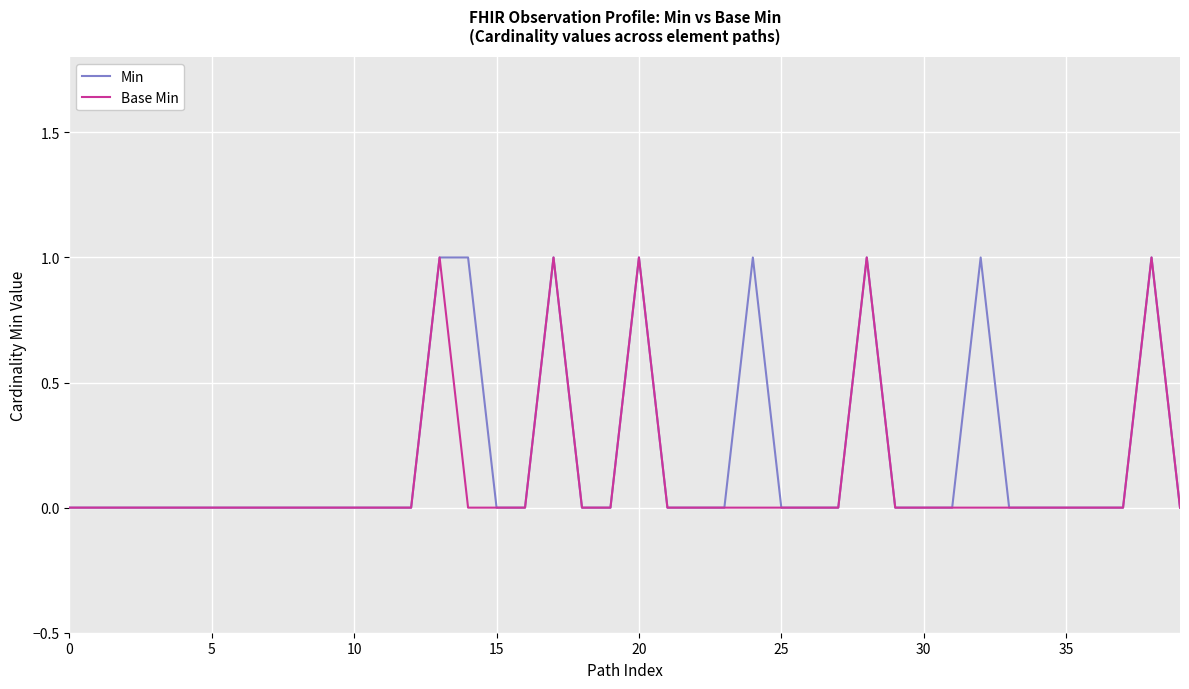

Reading right to left, transcribe all the data shown in this chart.

Min: 0	1	0	0	0	0	0	1	0	0	0	1	0	0	0	1	0	0	0	1	0	0	1	0	0	1	1	0	0	0	0	0	0	0	0	0	0	0	0	0
Base Min: 0	1	0	0	0	0	0	0	0	0	0	1	0	0	0	0	0	0	0	1	0	0	1	0	0	0	1	0	0	0	0	0	0	0	0	0	0	0	0	0